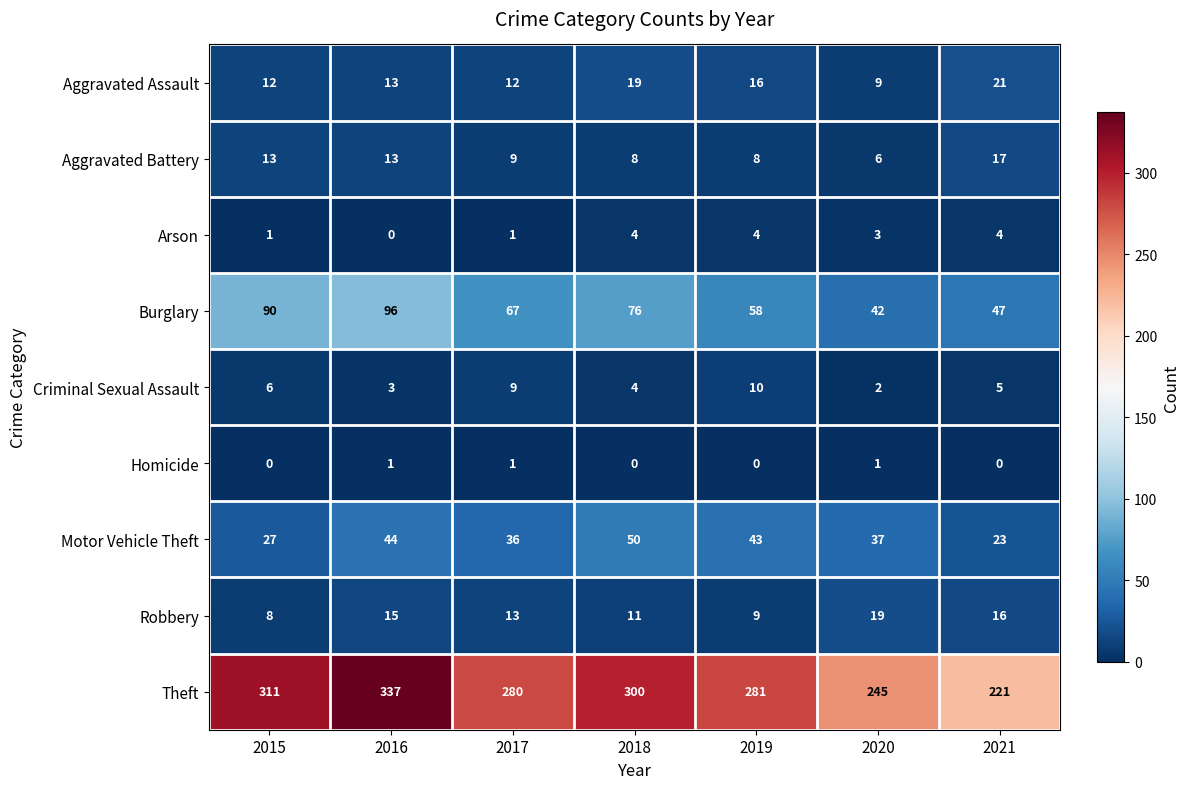

What is the difference between the maximum and minimum values in the Aggravated Battery series?

11